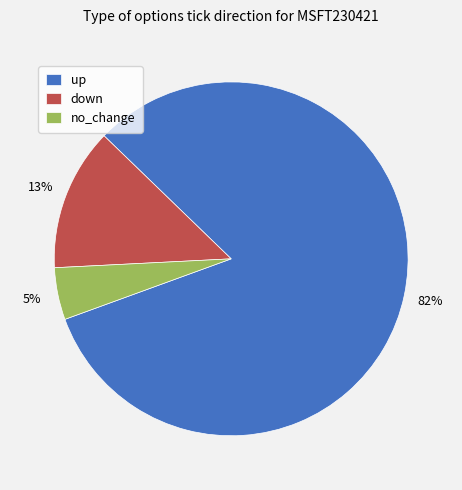

Between up and no_change, which is larger?

up